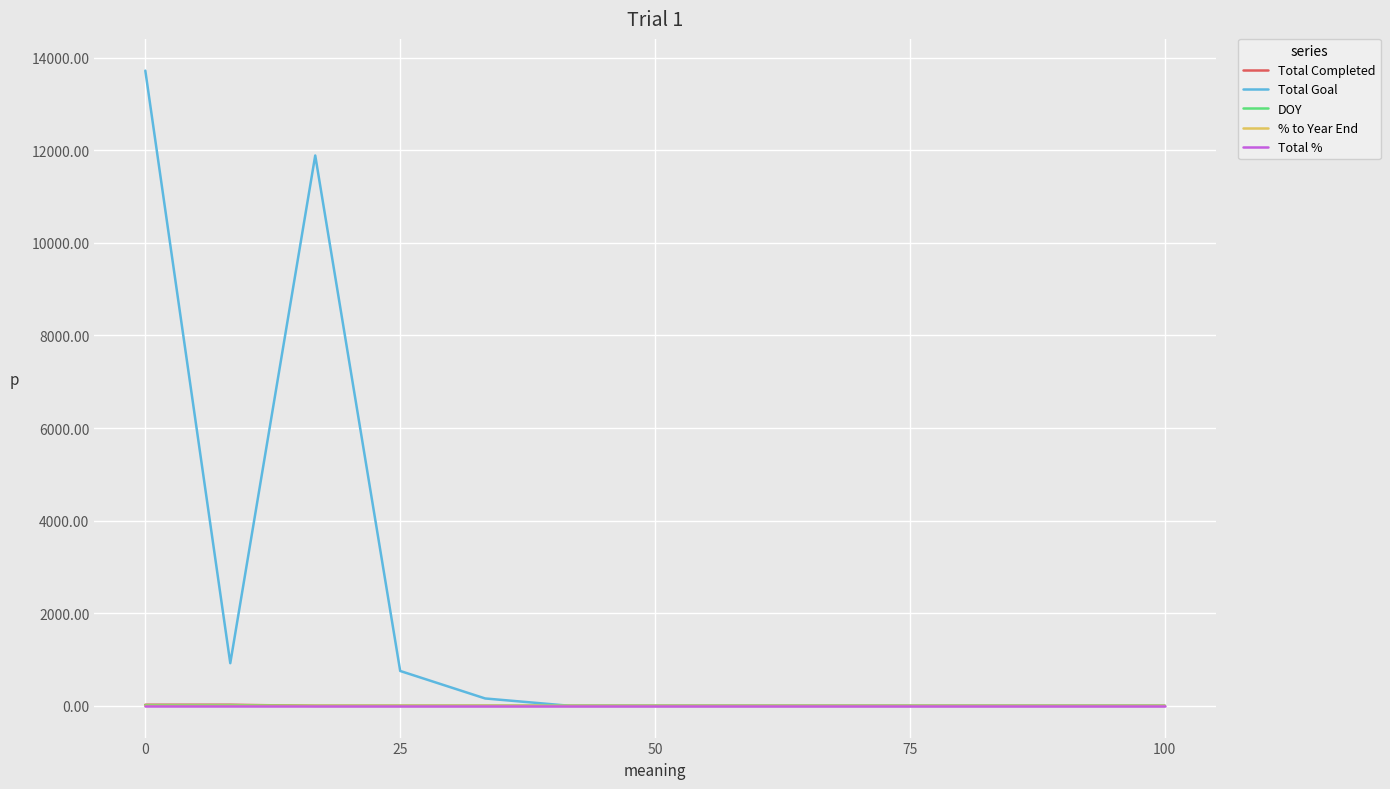

What is the highest value of the % to Year End series?

0.7